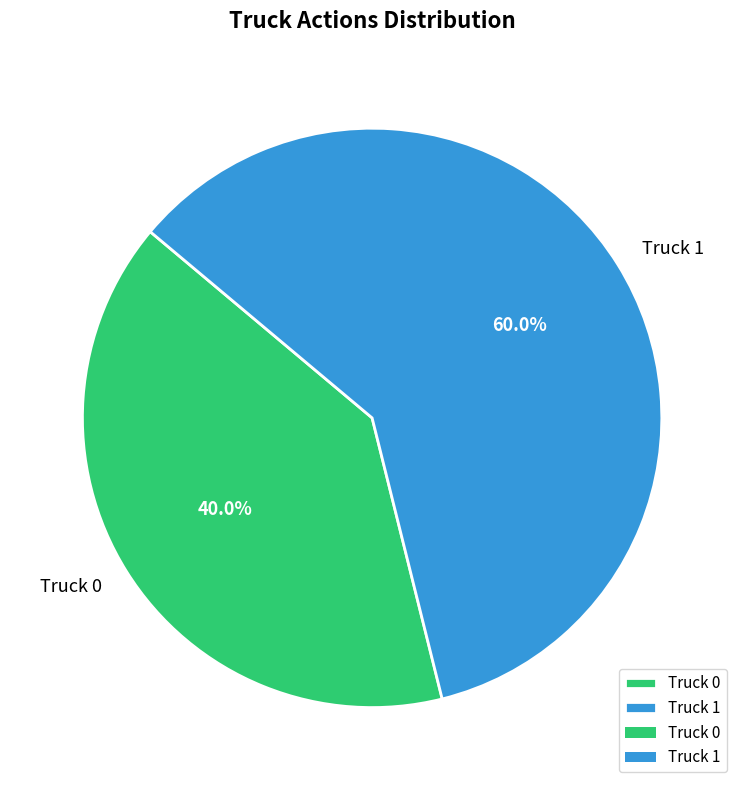

To the nearest percent, what portion does Truck 0 represent?

40%